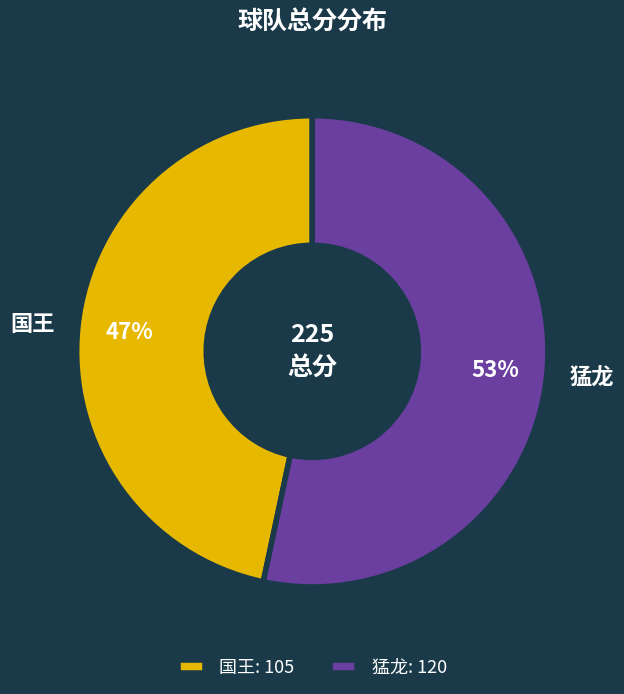

Is it true that 国王 is 47% of the pie?

True